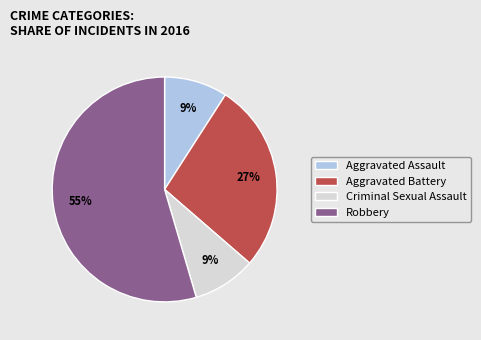

What is the ratio of the value at Aggravated Assault to the value at Criminal Sexual Assault?

1.0